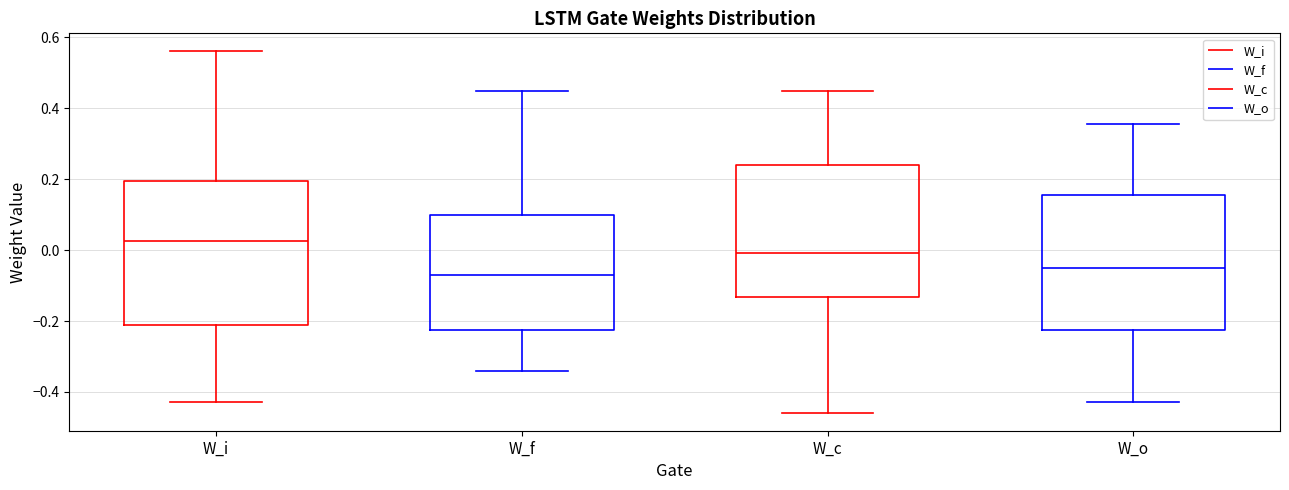

Which box is the tallest, from its lower edge to its upper edge?

W_i